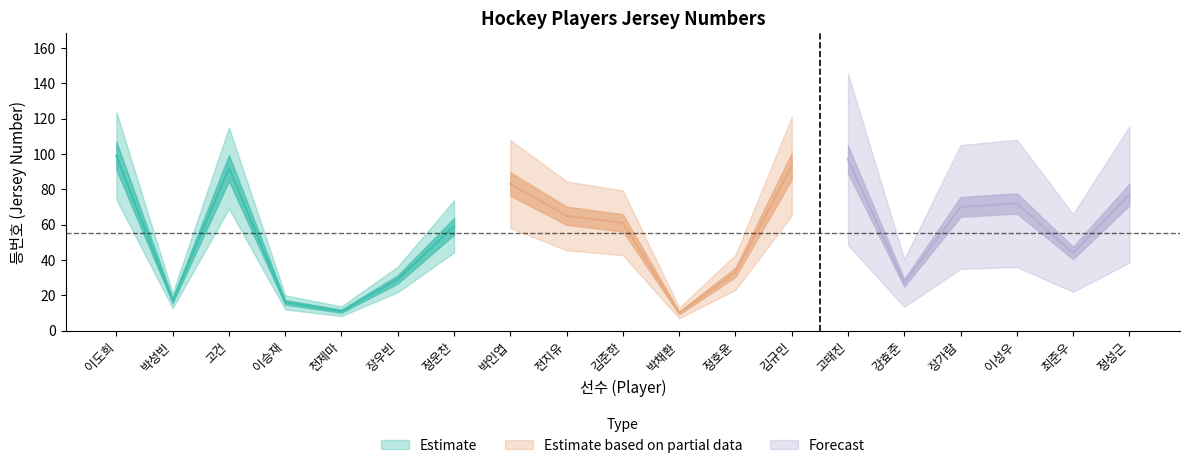

Reading left to right, what are all the values shown in this chart?

이도희=99	박성빈=17	고건=92	이승재=16	천제마=11	장우빈=29	정운찬=59	박인엽=83	전지유=65	김준한=61	박채환=10	정호윤=33	김규민=93	고태진=97	강효준=27	장가람=70	이성우=72	최준우=44	정성근=77